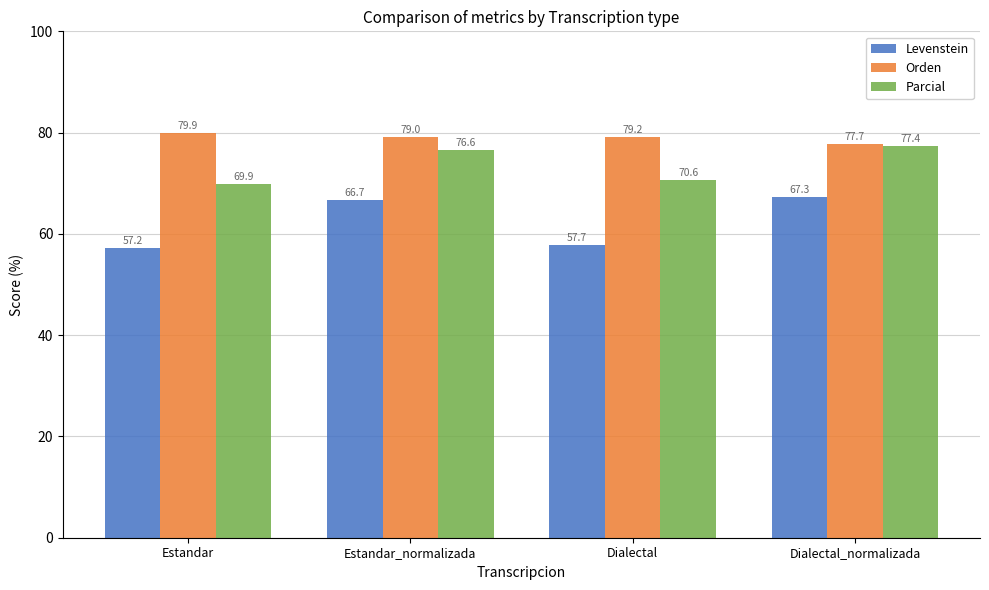

What is the difference between the second highest and minimum values in the Orden series?

1.5